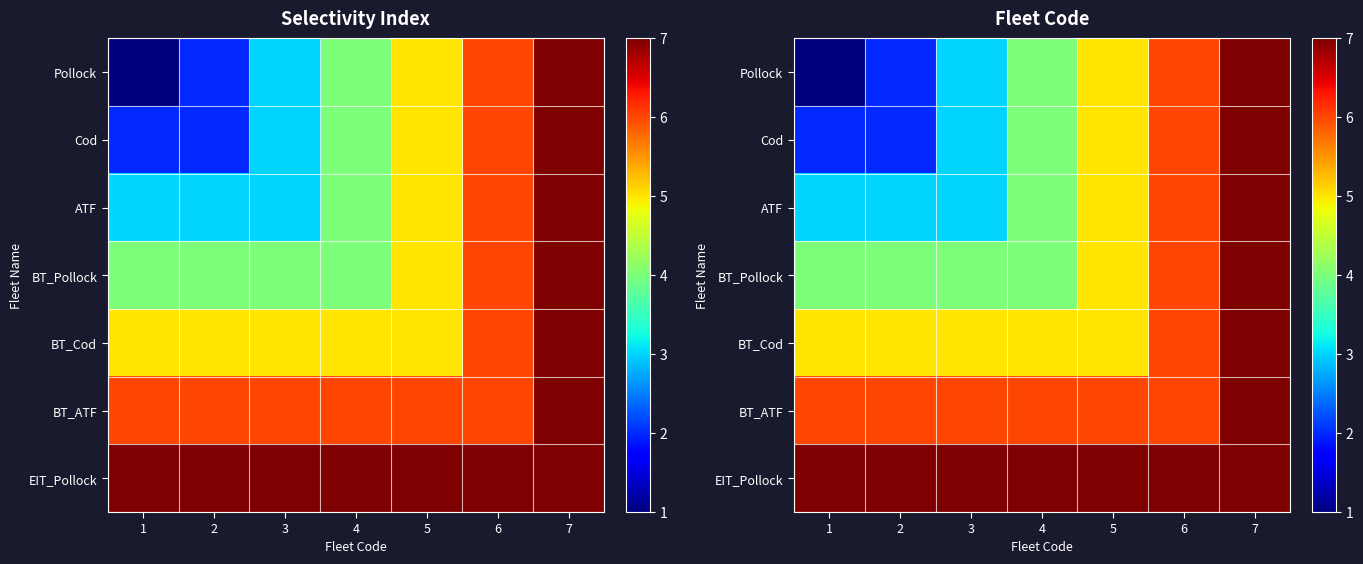

Where does the ATF series first go above 4?

5